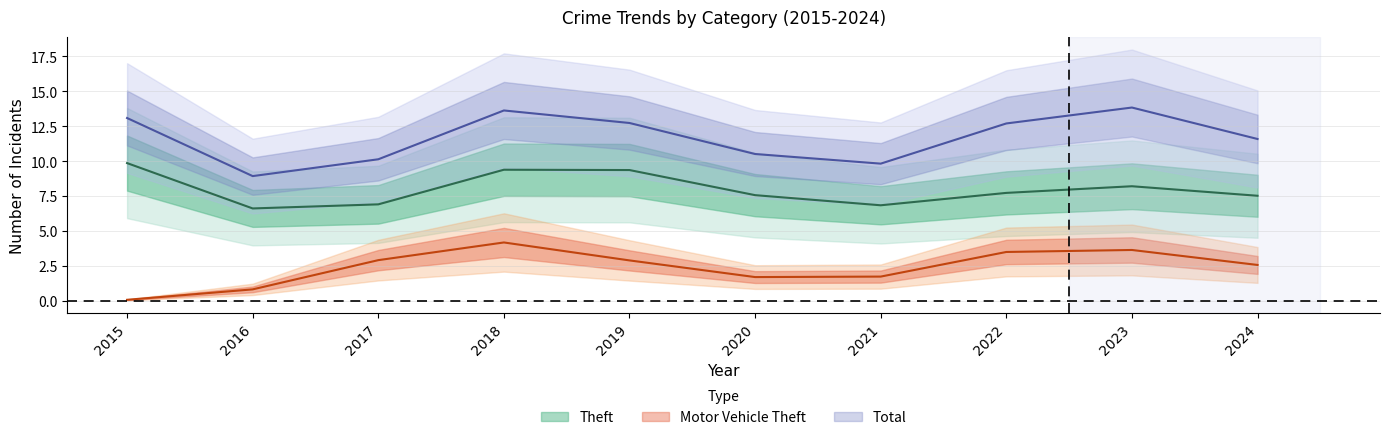

Does the chart have visible grid lines?

Yes